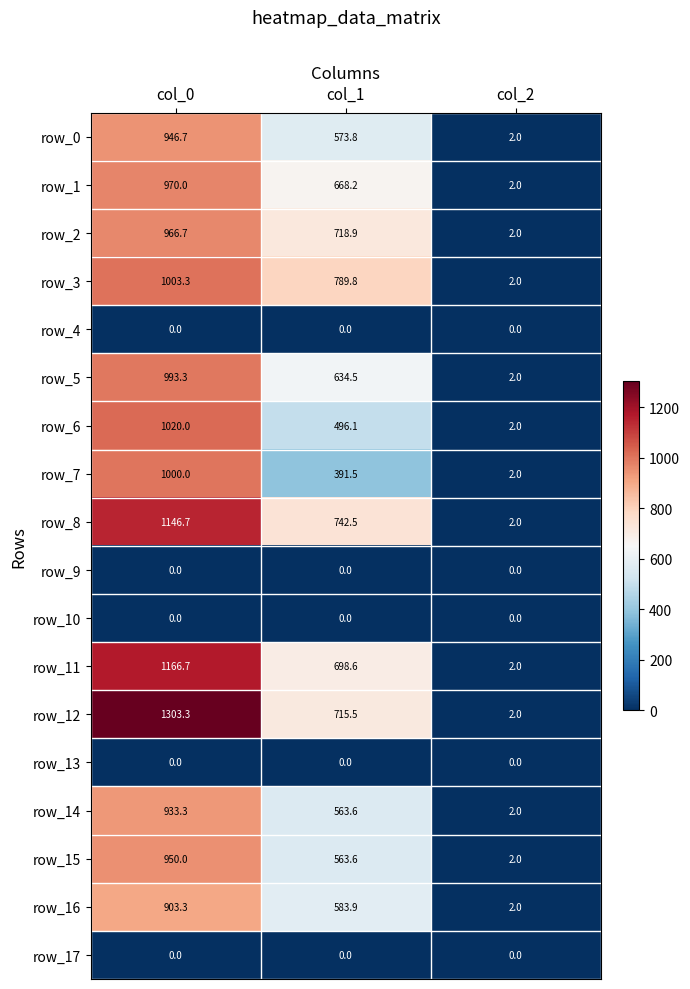

Which category has the highest value in the row_7 series?

col_0